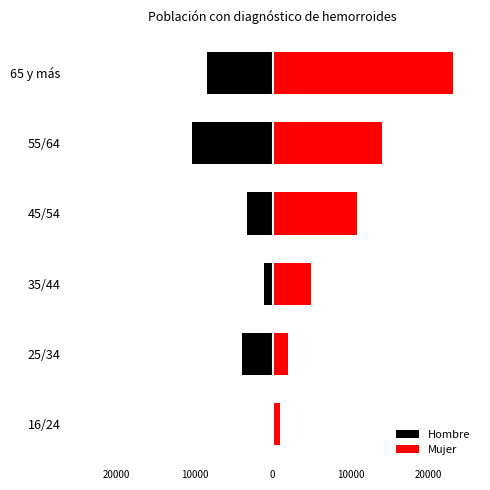

How many values in the Hombre series are below -3306?

3